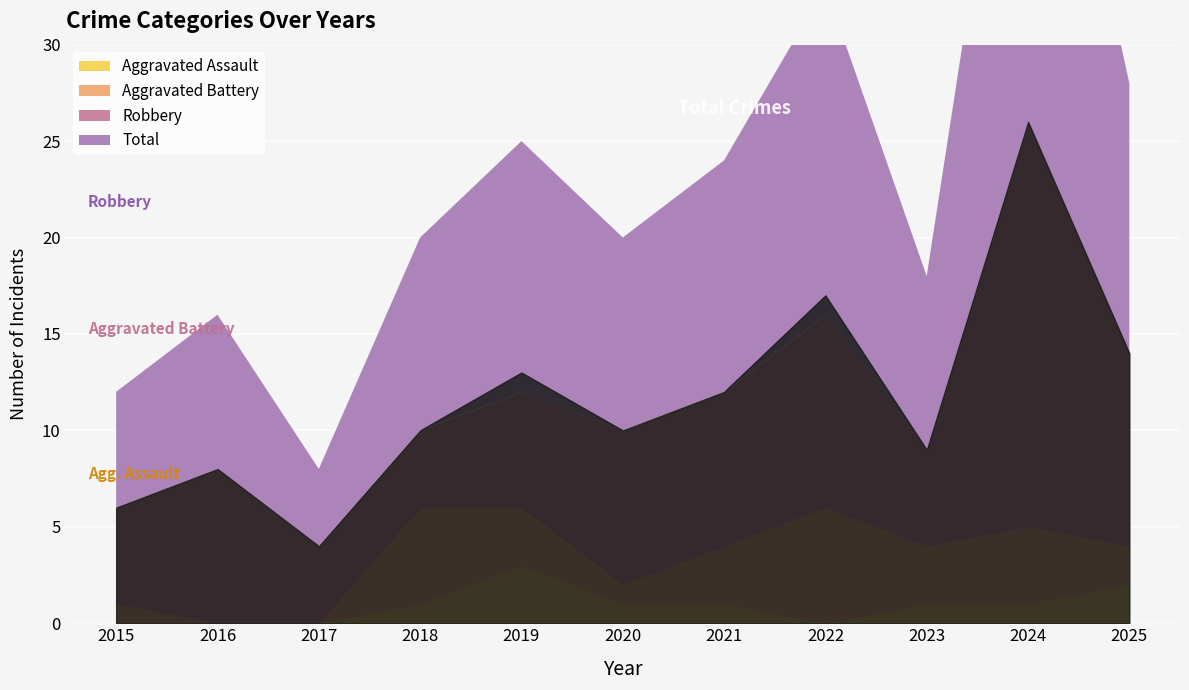

Is the value of Robbery at 2017 greater than the value of Aggravated Battery at 2020?

Yes